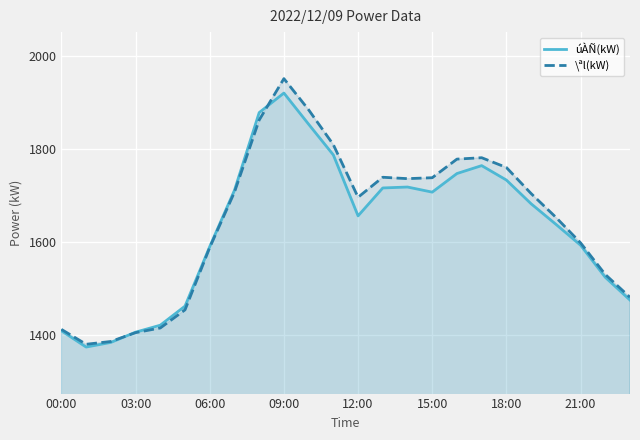

Rank the series by their maximum value, from highest to lowest.

\ªl(kW), úÀÑ(kW)